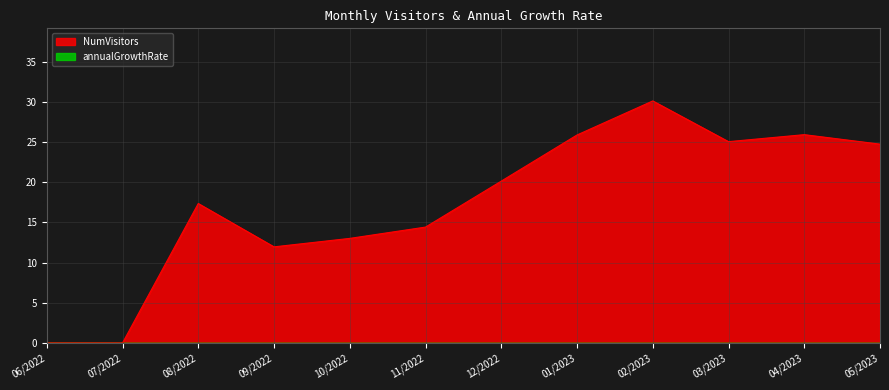

What position from the left is 08/2022?

3